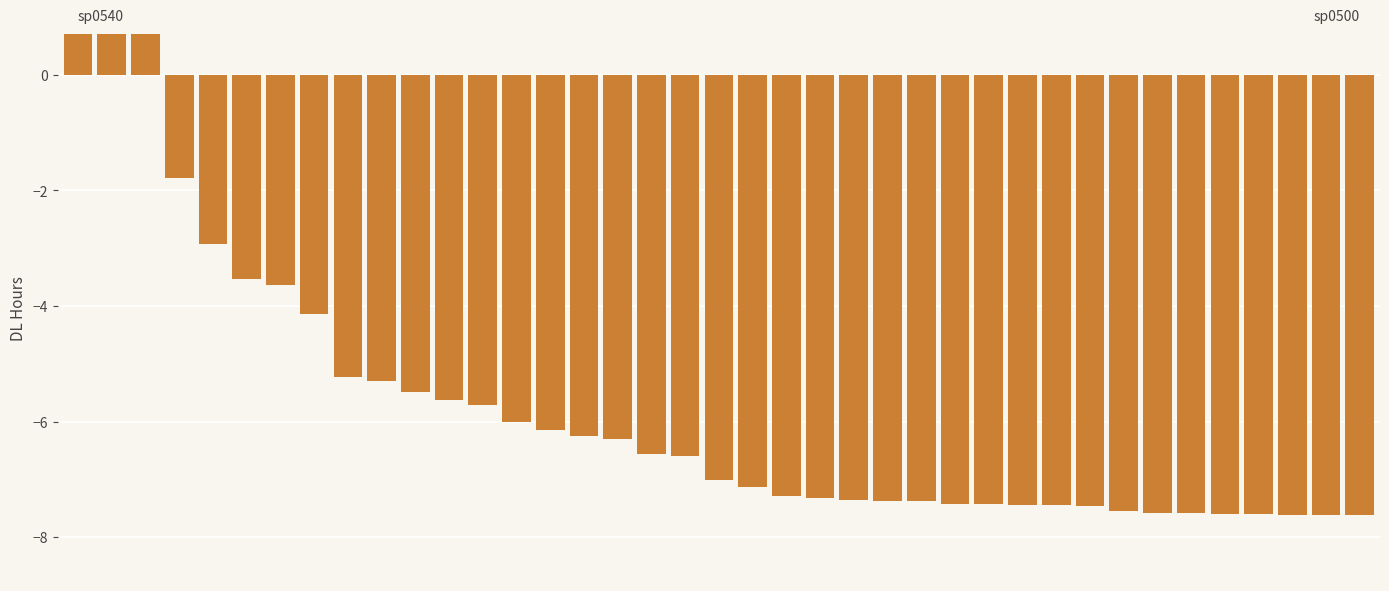

How many positive values are there?

3